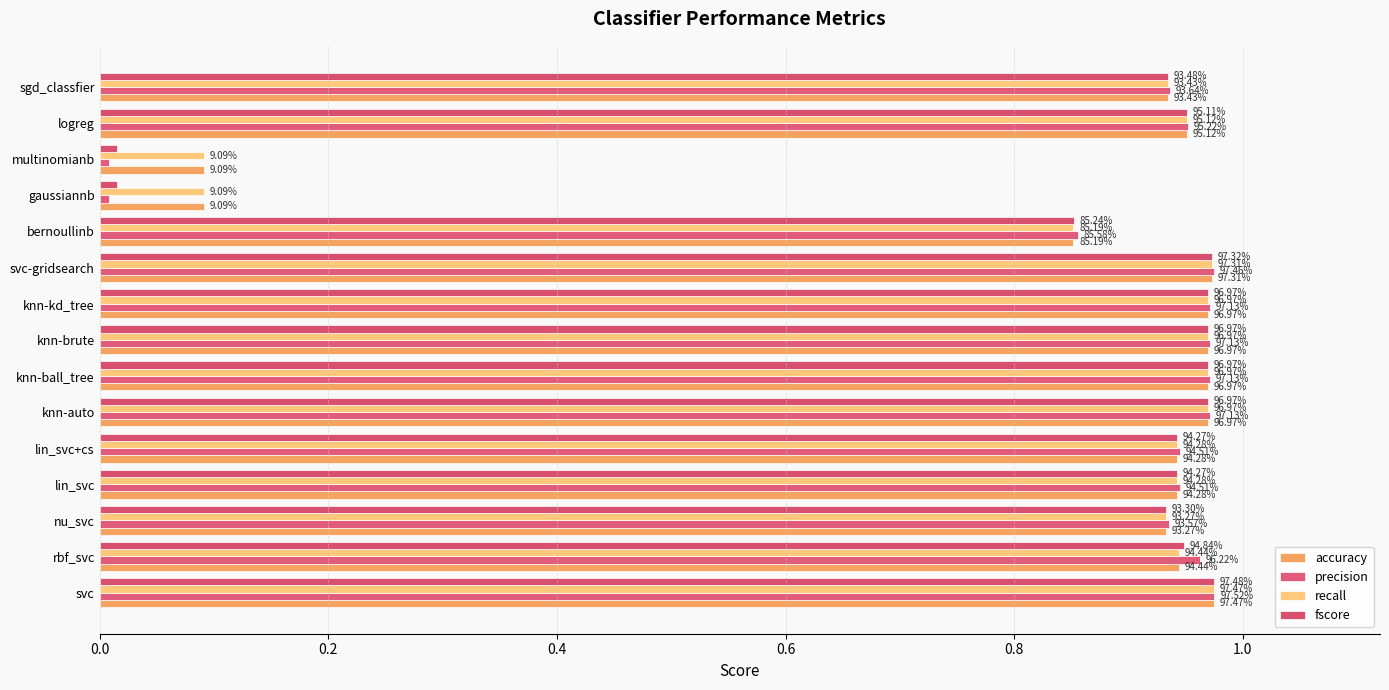

What is the greatest value displayed?

1.0